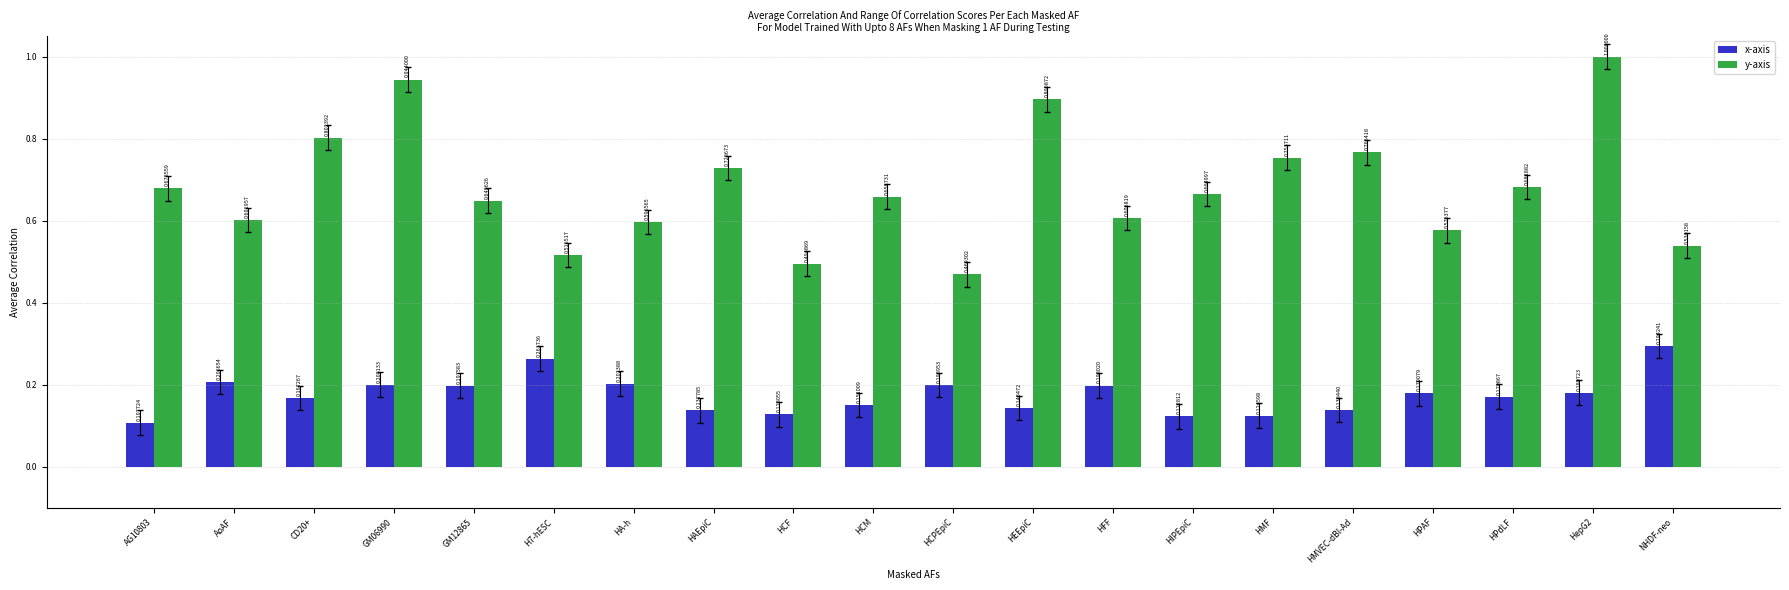

Is the value of y-axis at HIPEpiC greater than the value of x-axis at CD20+?

Yes